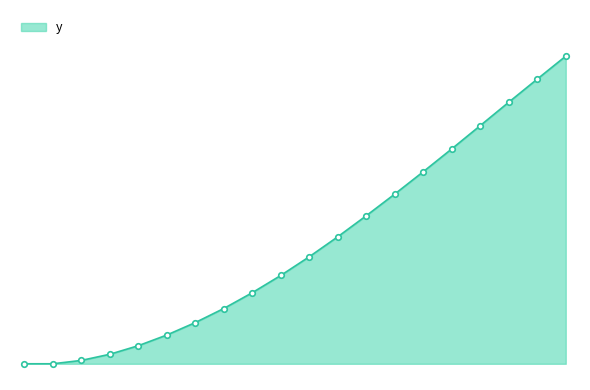

True or false: there are more than 2 points higher than both neighbors.

False